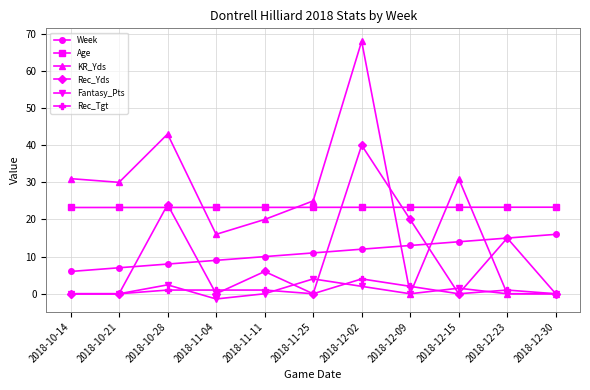

True or false: Age and Rec_Tgt cross at least once.

False